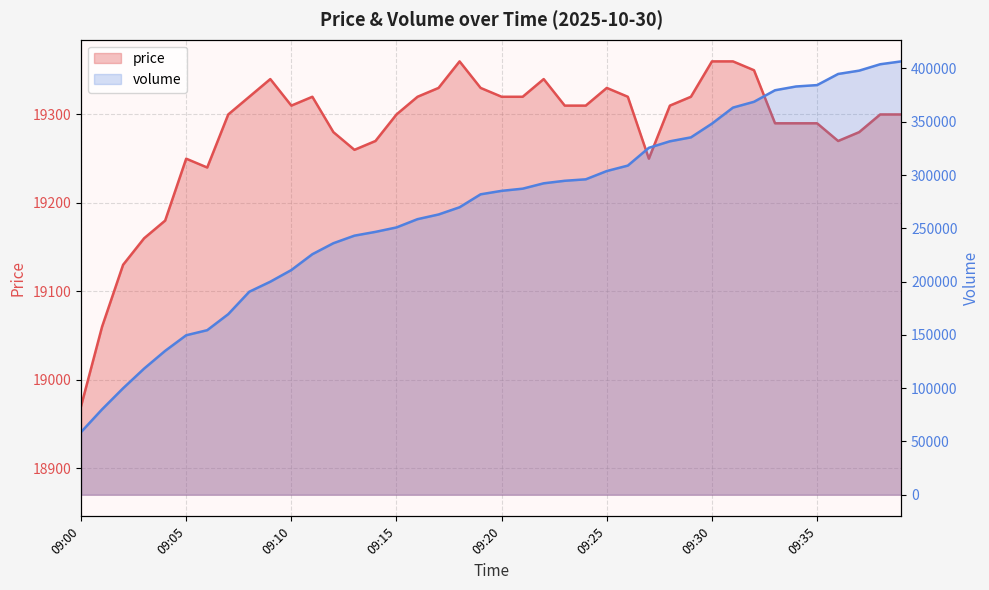

What is the total value across all series at 19?

301219